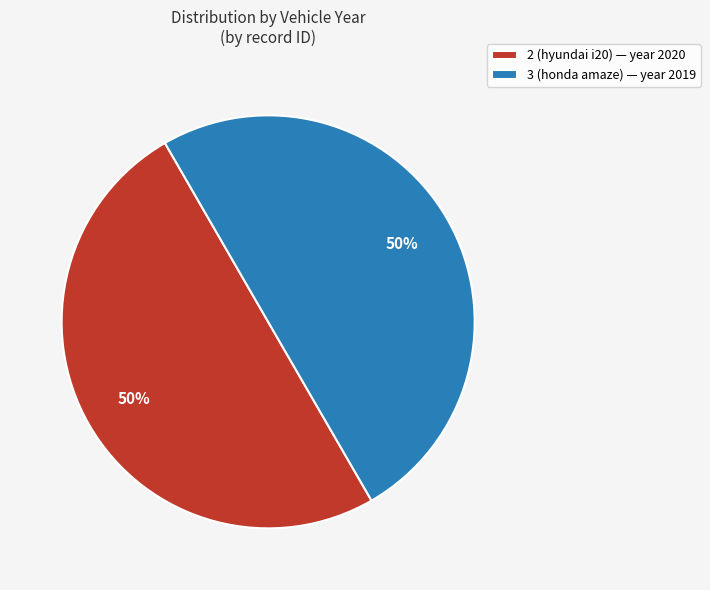

What percentage is the 2 (hyundai i20) slice, to the nearest percent?

50%